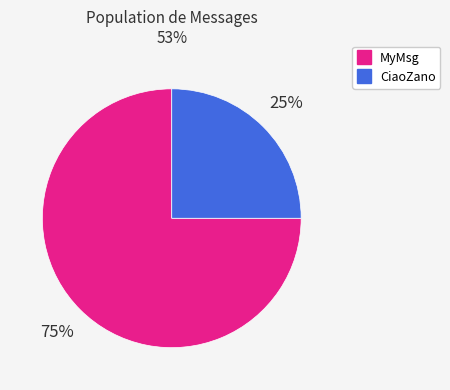

How many segments does this pie chart have?

2